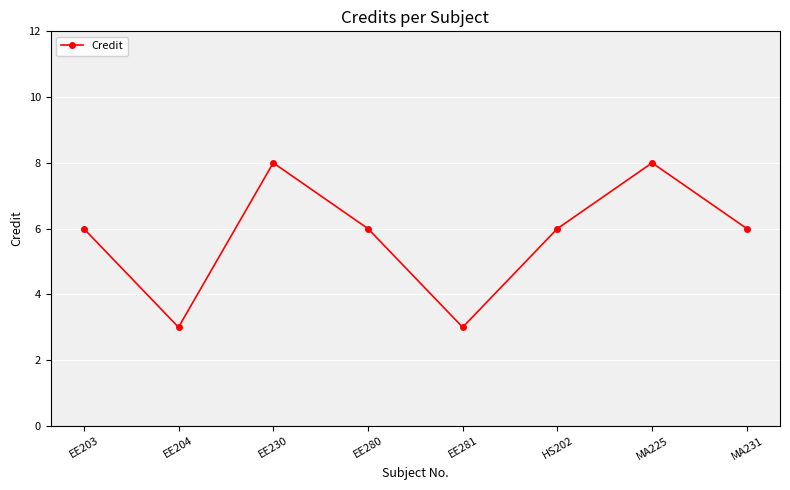

How many values are between 6 and 8?

6